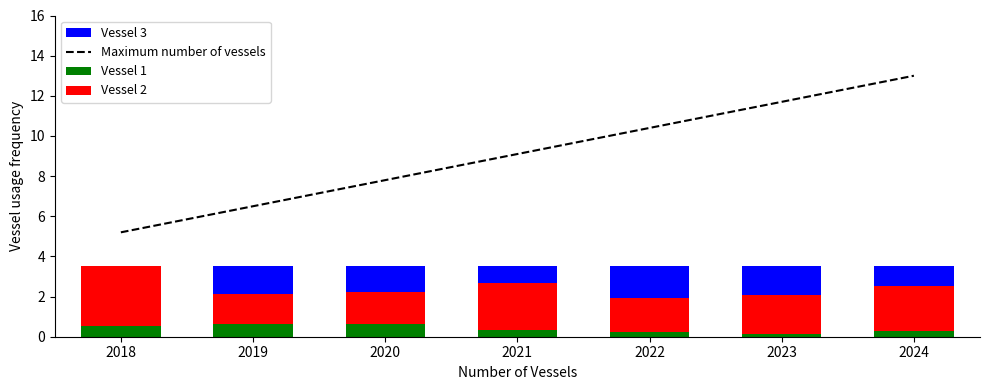

The value of Maximum number of vessels at 2019 is 6.5. True or false?

True